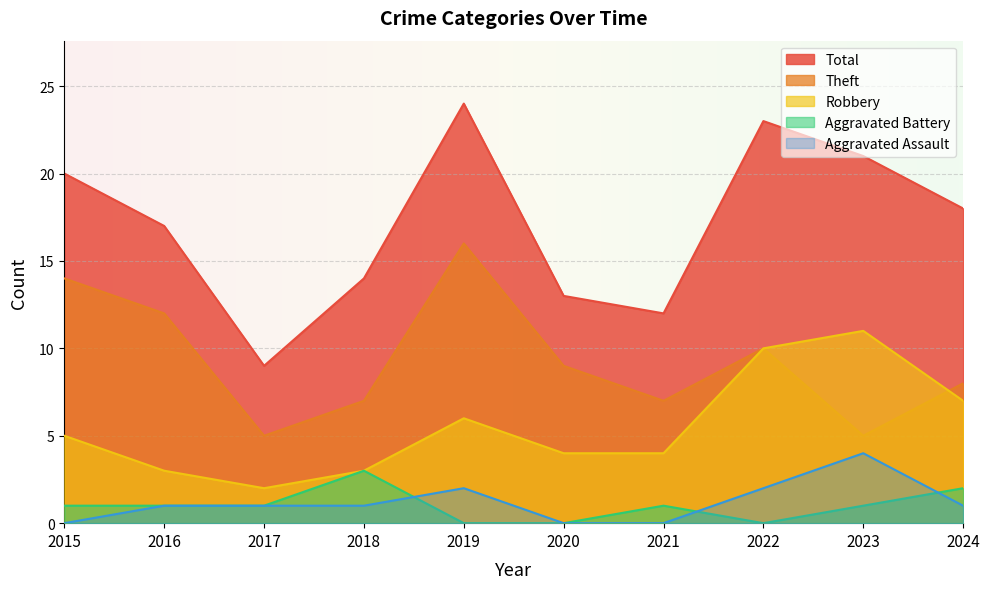

True or false: Robbery and Aggravated Assault cross at least once.

False